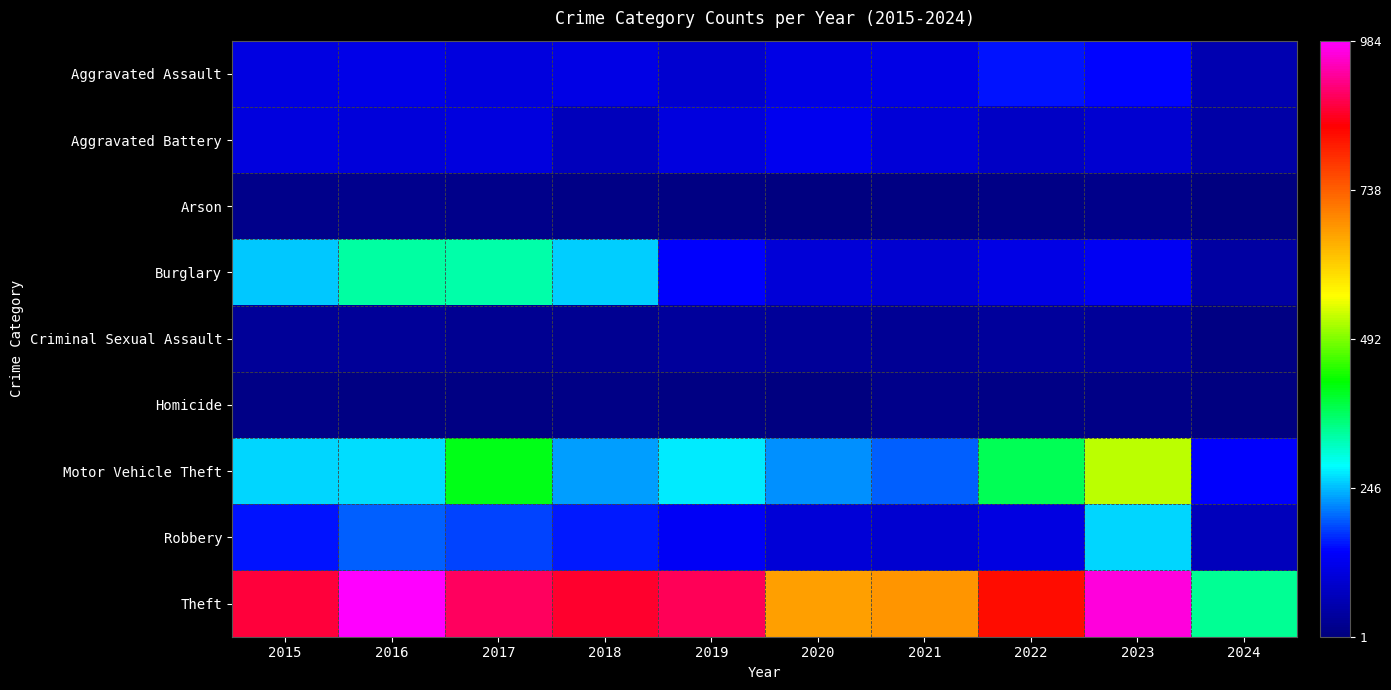

At which category is the sum across all series the highest?

2023